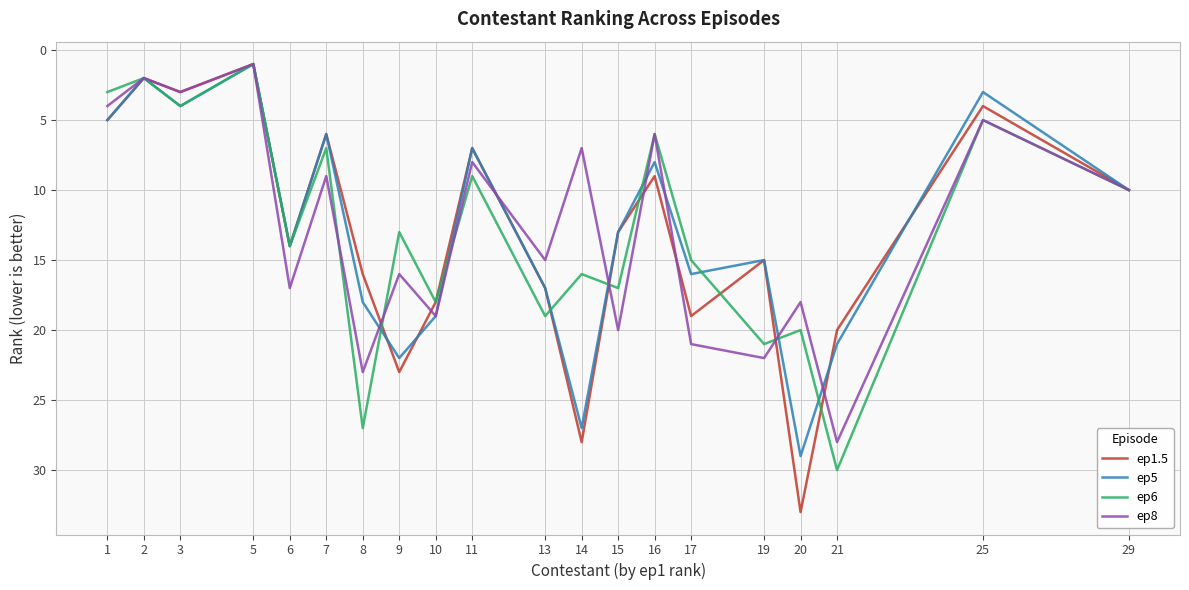

Where is the first local minimum for ep6?

2